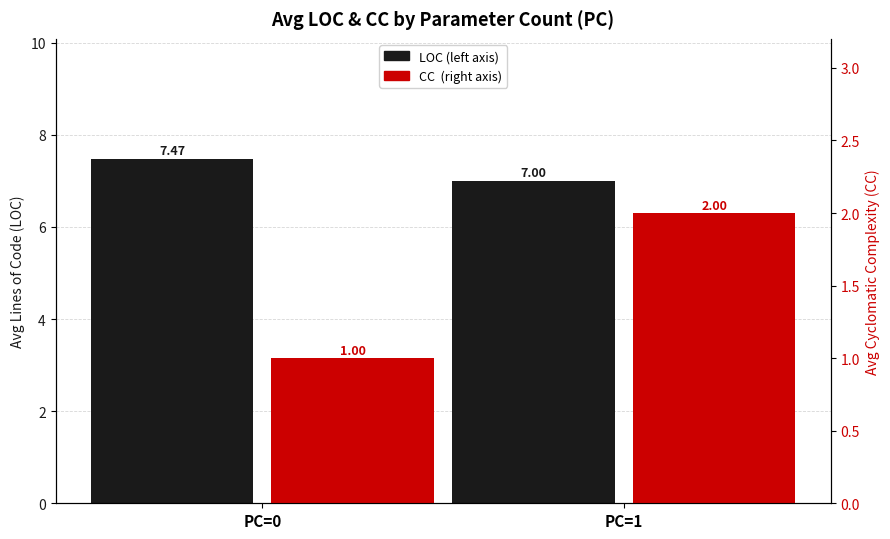

Which has a higher value, PC=1 or PC=0?

PC=0